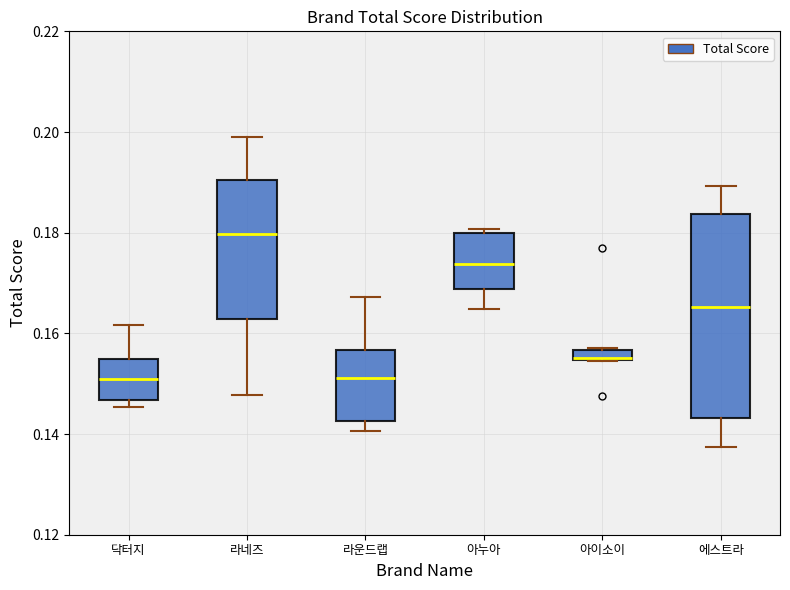

Where does the median line of the box for 아누아 sit on the y-axis? The values are not printed on the chart, so give them approximately, as read against the axis.

0.174